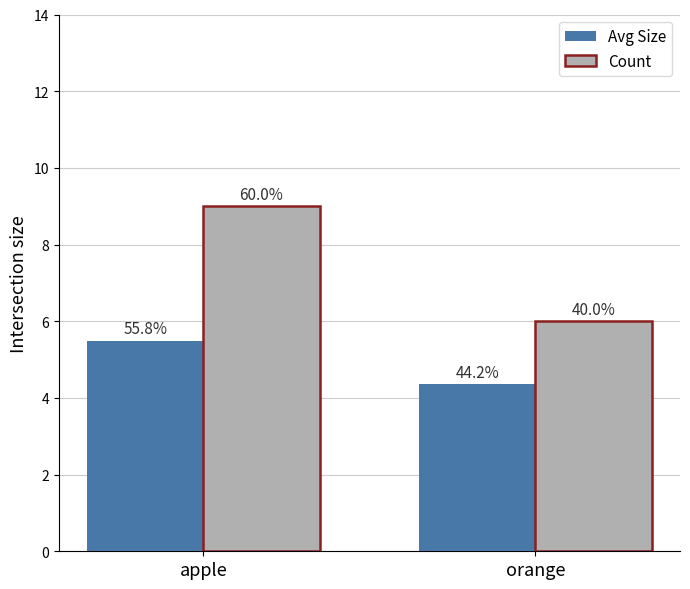

What is the sum of all Count values?

15.0